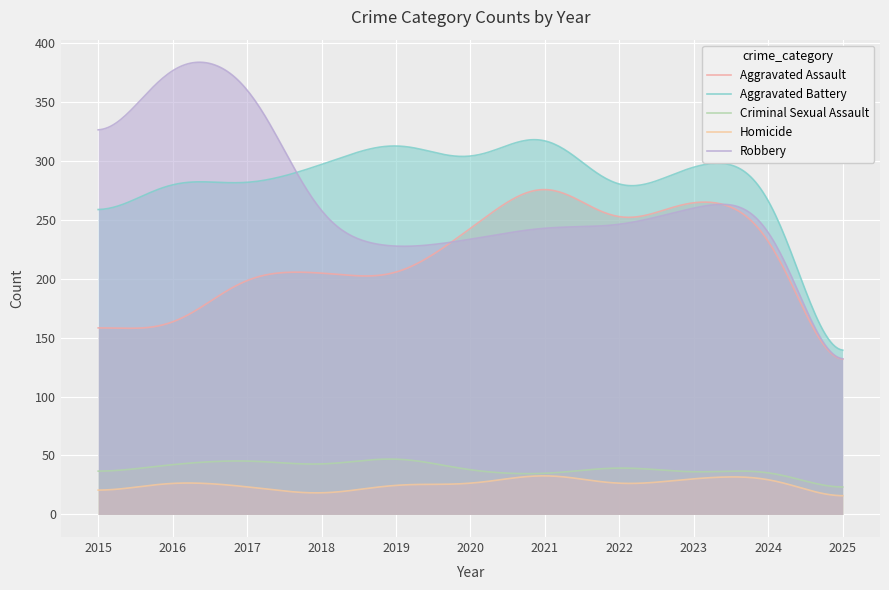

What is the difference between the maximum and minimum values in the Aggravated Assault series?

143.8